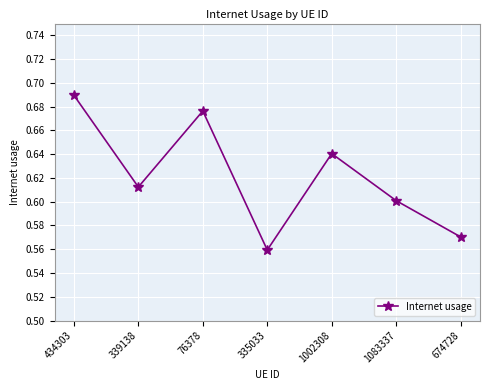

Which label corresponds to the smallest value in the chart?

335033